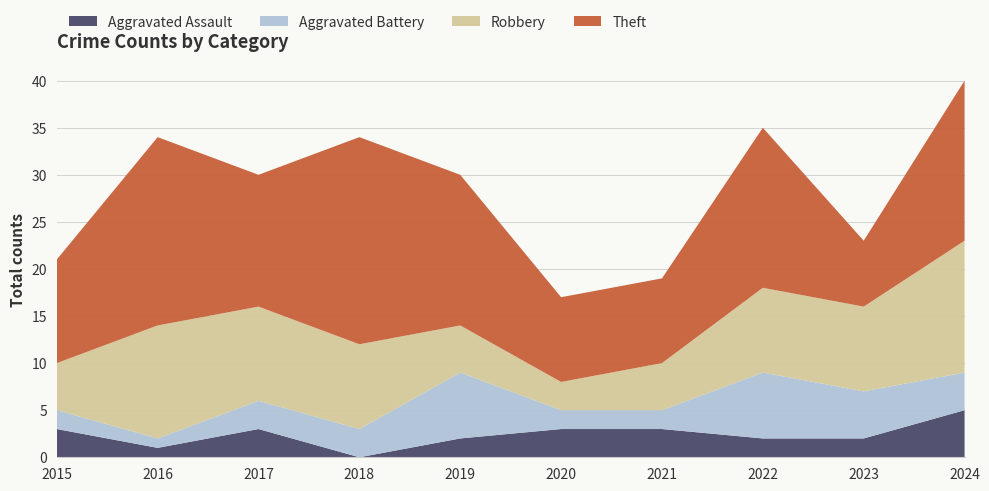

Reading right to left, extract all data points from this chart.

Aggravated Assault: 5	2	2	3	3	2	0	3	1	3
Aggravated Battery: 4	5	7	2	2	7	3	3	1	2
Robbery: 14	9	9	5	3	5	9	10	12	5
Theft: 17	7	17	9	9	16	22	14	20	11